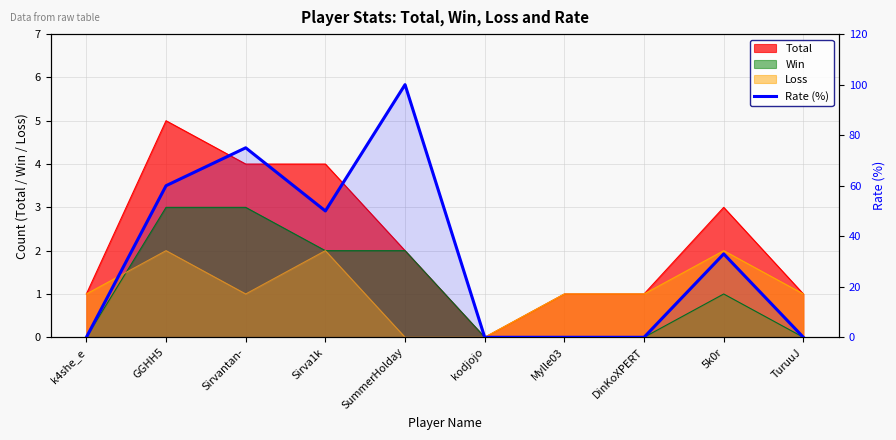

How many points are higher than both their immediate neighbors (excluding endpoints)?

3